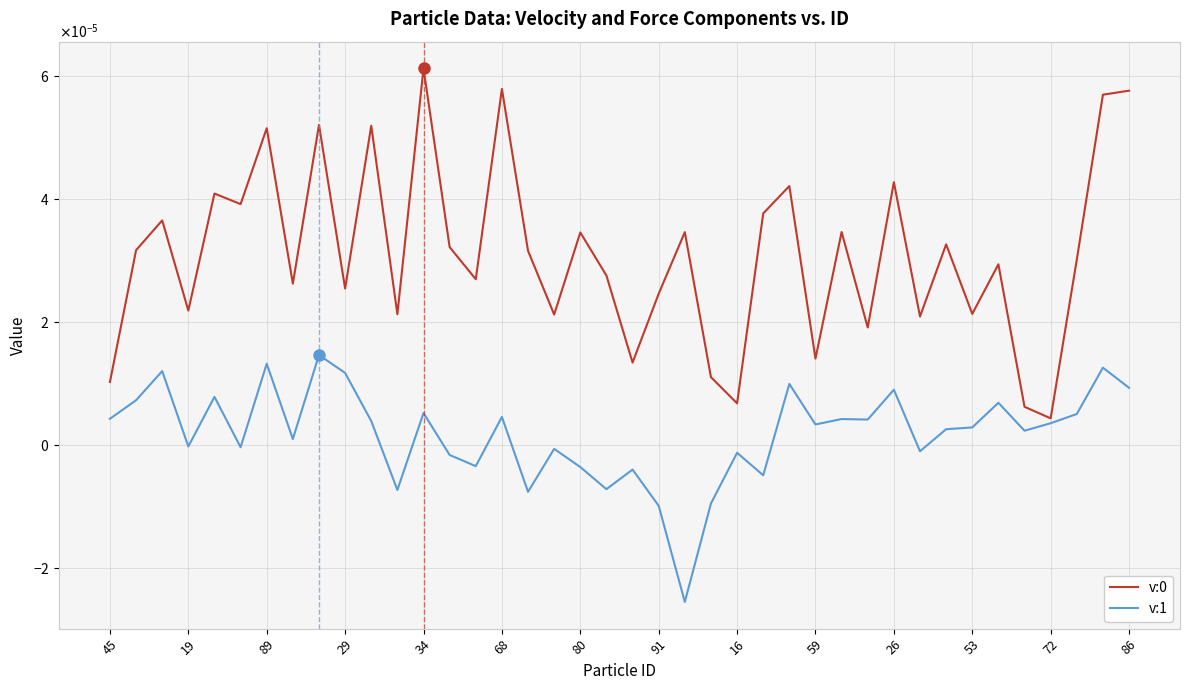

Does the chart have visible grid lines?

Yes